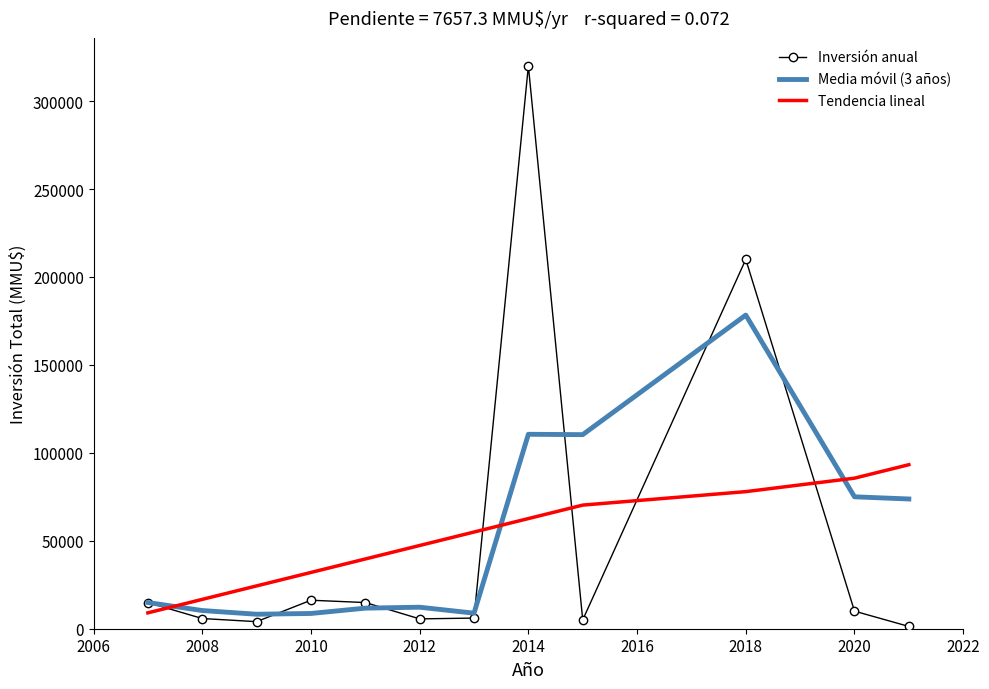

What are all the series names shown in the legend?

Inversión anual, Media móvil (3 años), Tendencia lineal